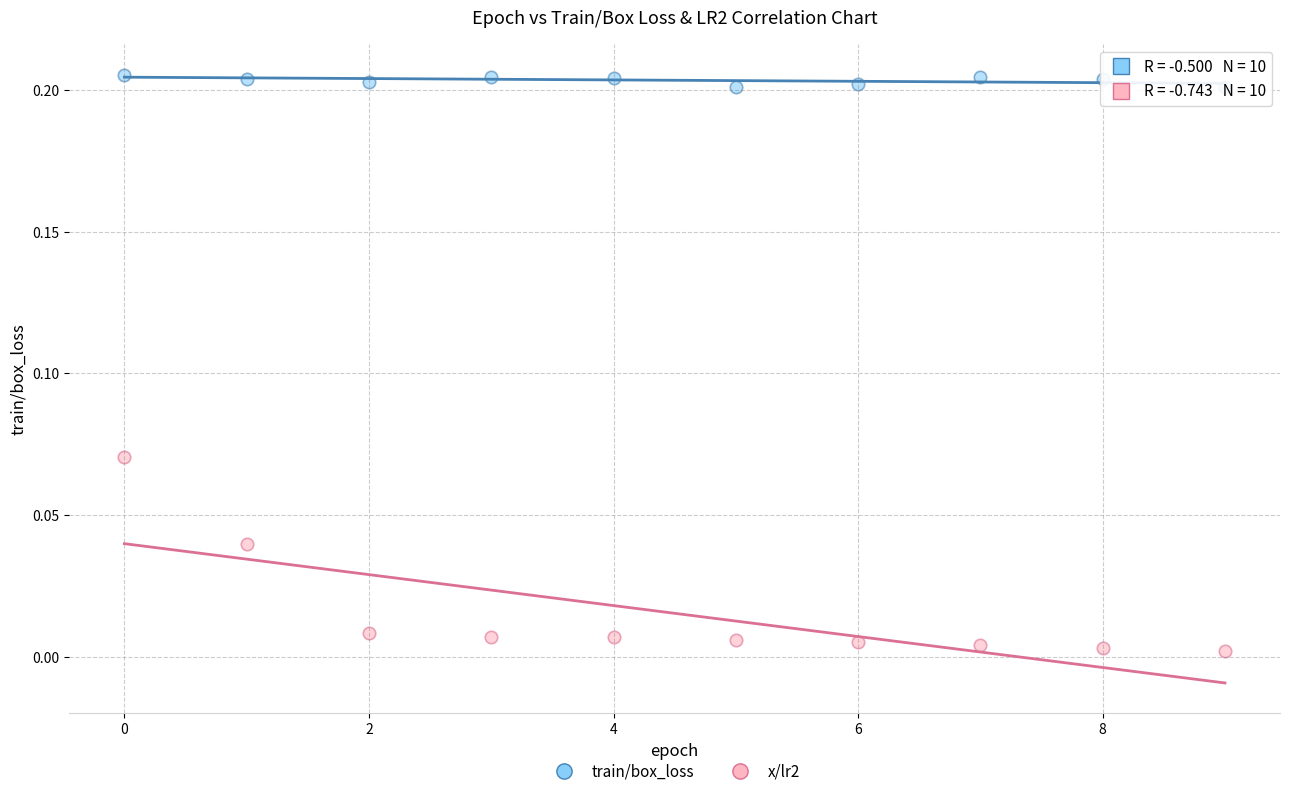

Which series contains the lowest Y value?

x/lr2